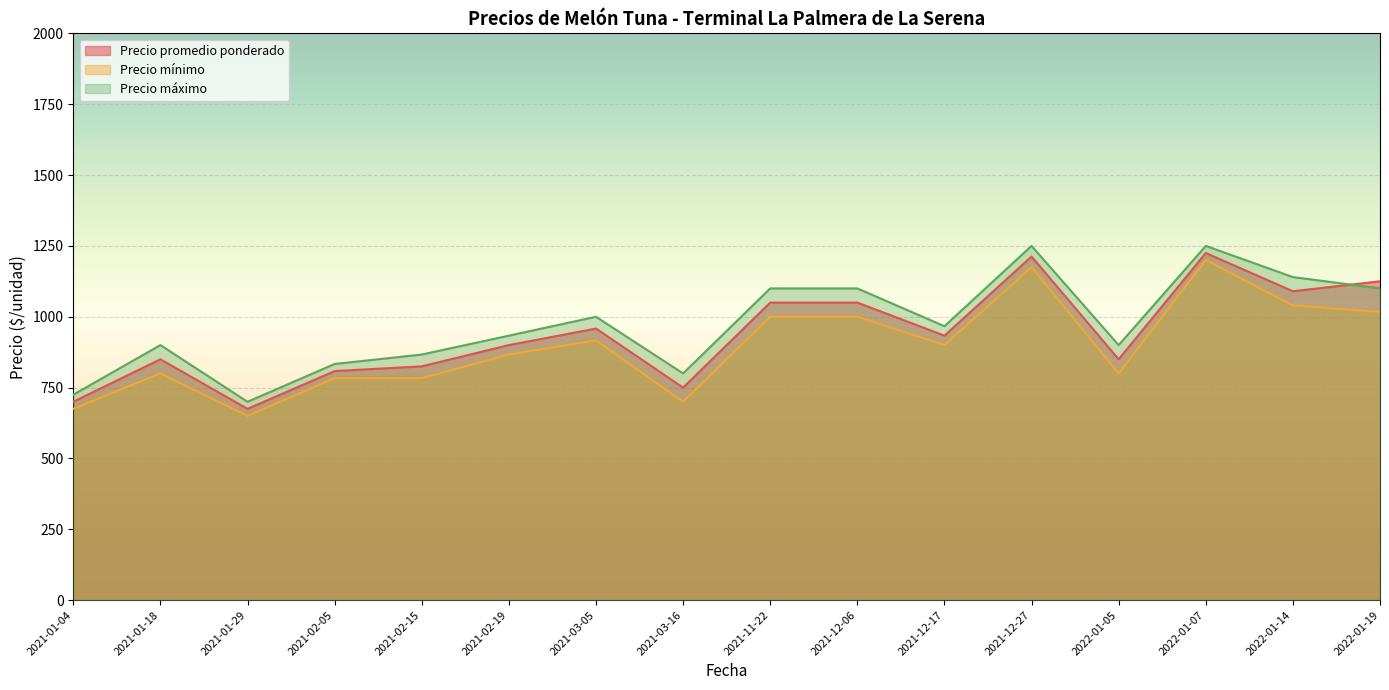

Which series changed the most between 2021-02-05 and 2021-02-19?

Precio máximo